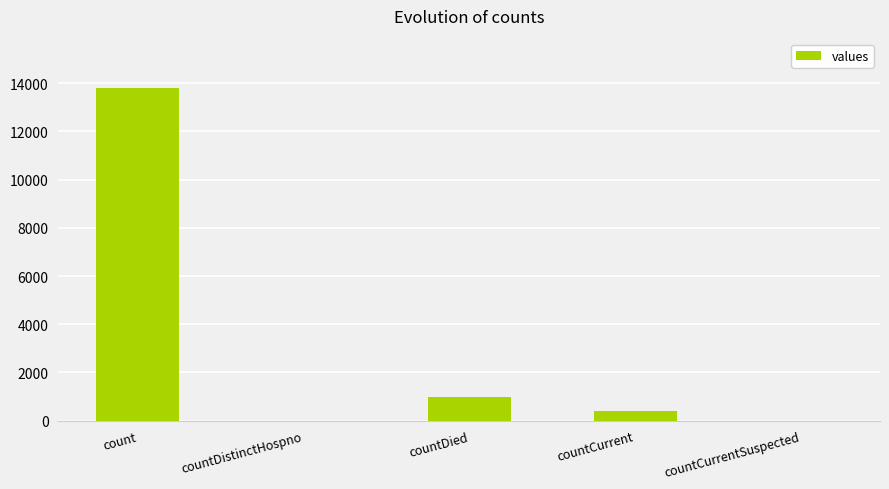

Reading left to right, what are all the values shown in this chart?

13778	0	980	419	0